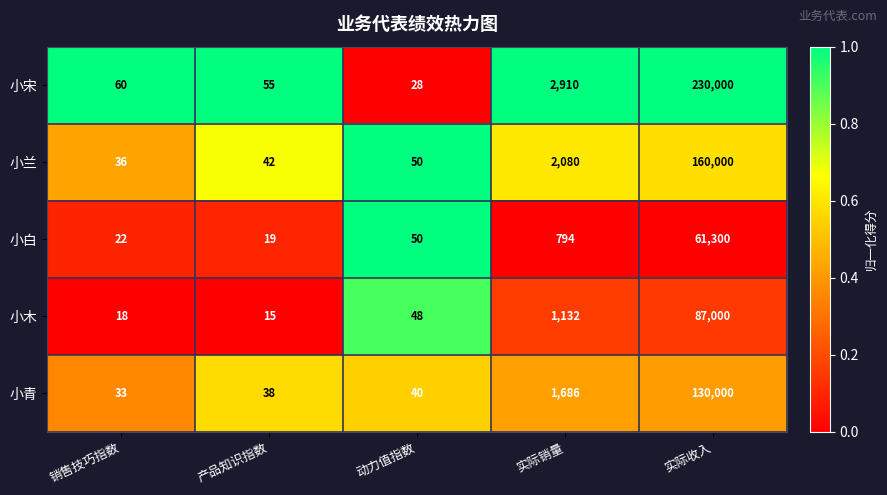

Is it true that 小白 equals 12 at 产品知识指数?

False